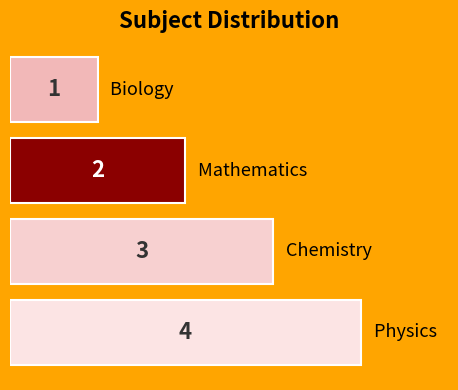

How many bars are there in total?

4